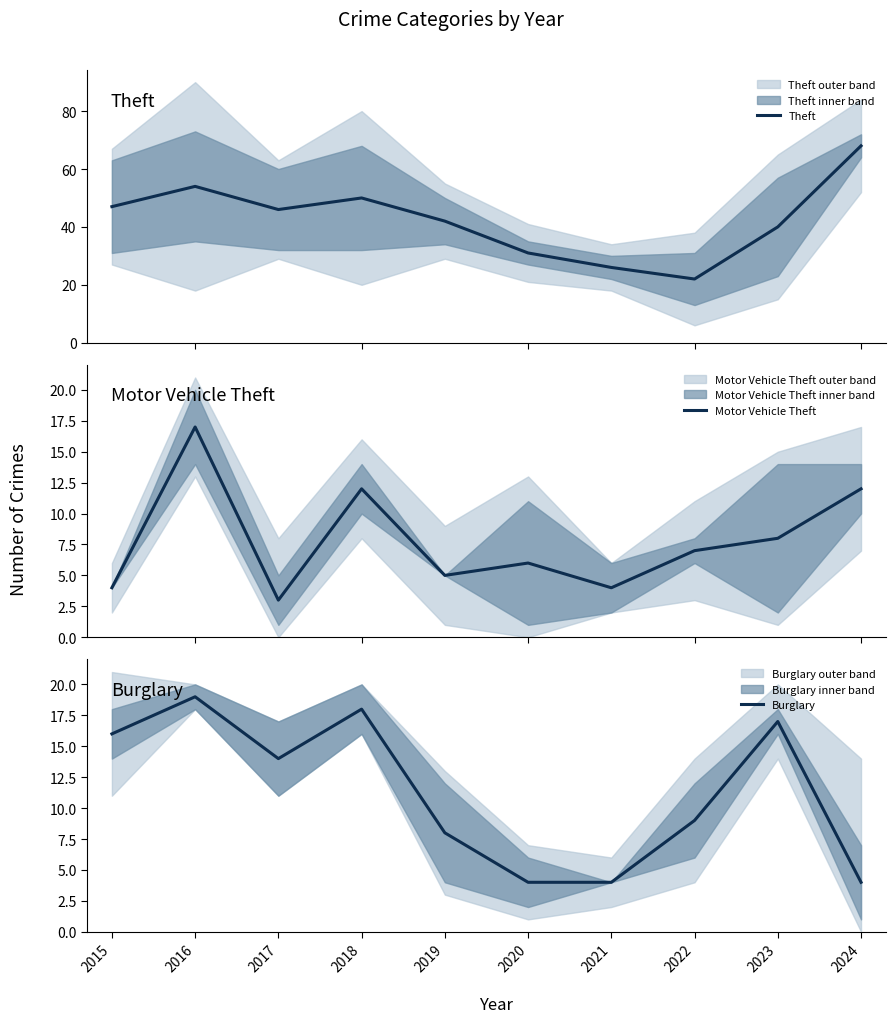

What is the sum of the Burglary values at 2021 and 2018?

22